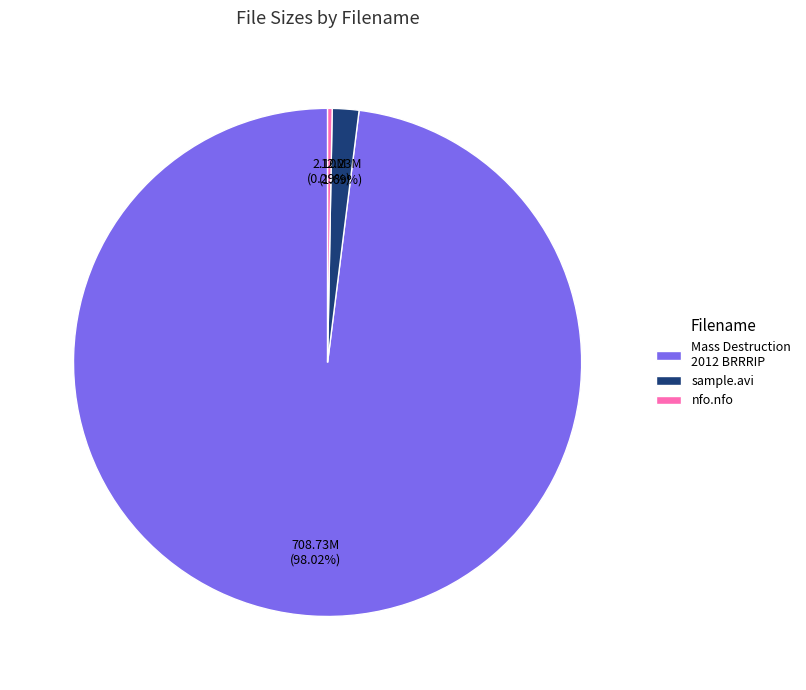

Which category accounts for the majority?

Mass Destruction 2012 BRRRIP